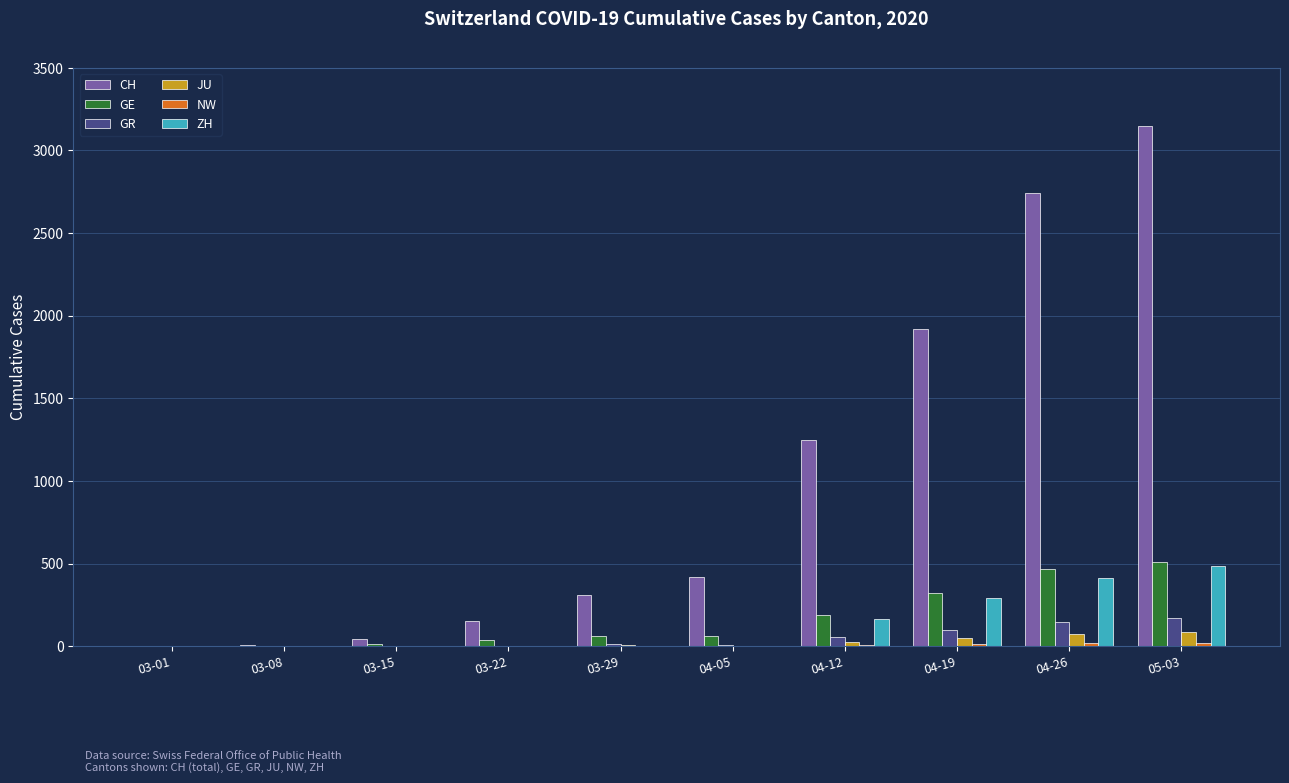

Which series has the widest spread of values?

CH